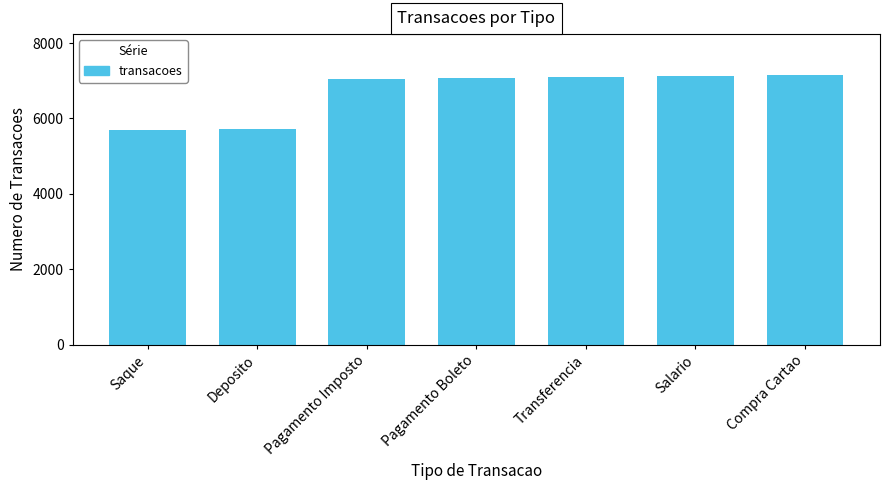

Between Saque and Pagamento Boleto, which is larger?

Pagamento Boleto